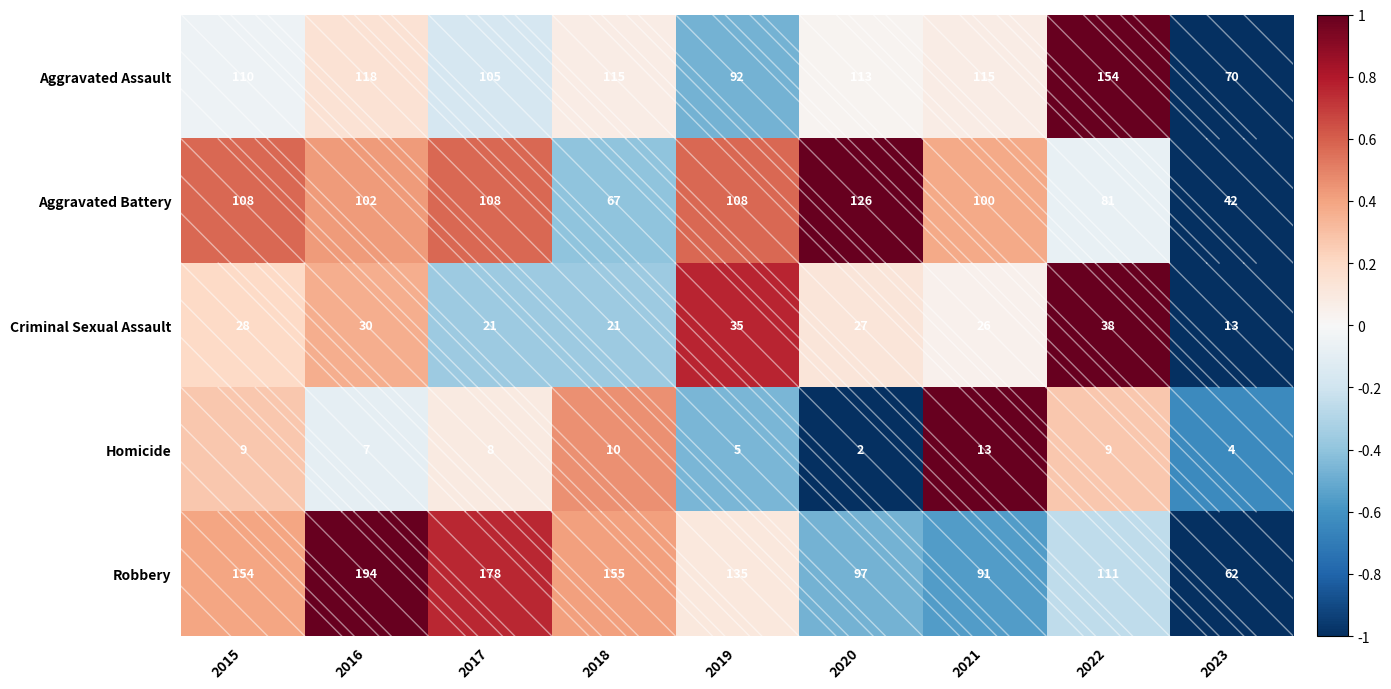

List the series in order of their peak value, lowest first.

Homicide, Criminal Sexual Assault, Aggravated Battery, Aggravated Assault, Robbery